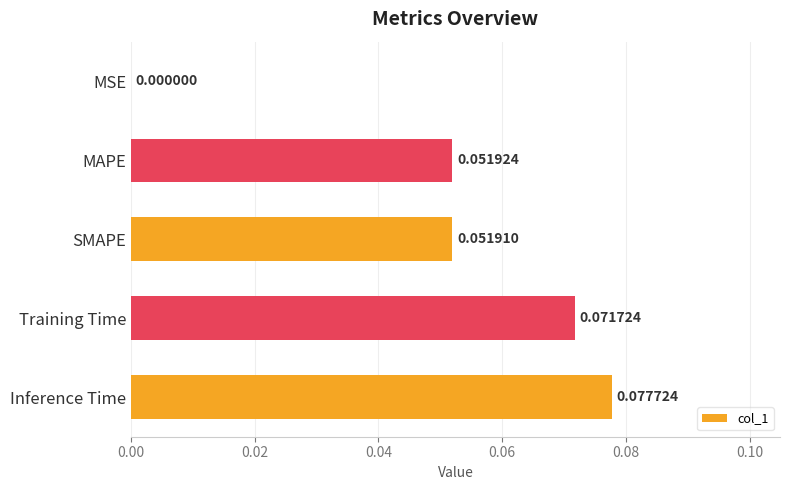

Which has a higher value, Training Time or Inference Time?

Inference Time